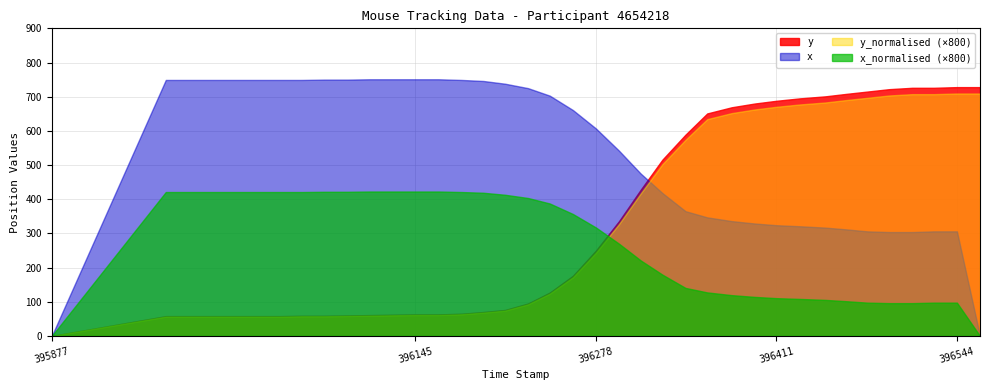

True or false: y_normalised has a value of 0.5 at 0.

False